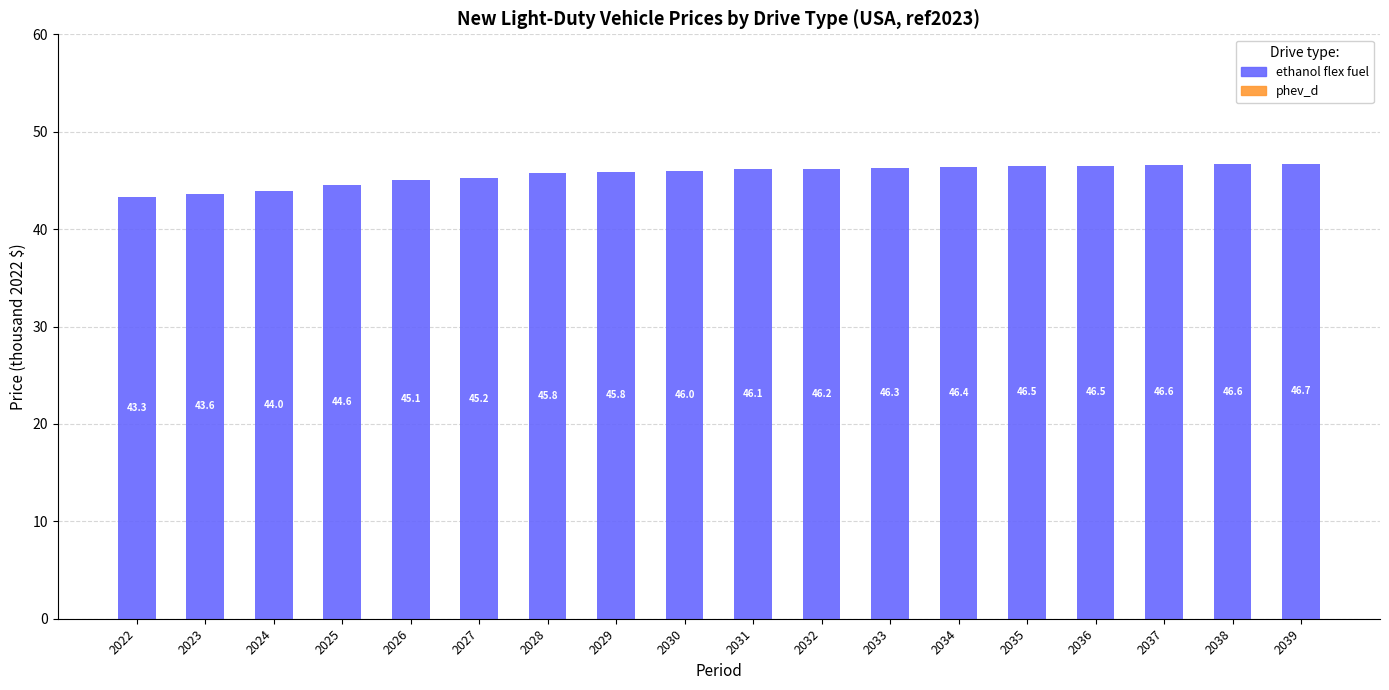

At which category does the chart reach its peak across all series?

2039